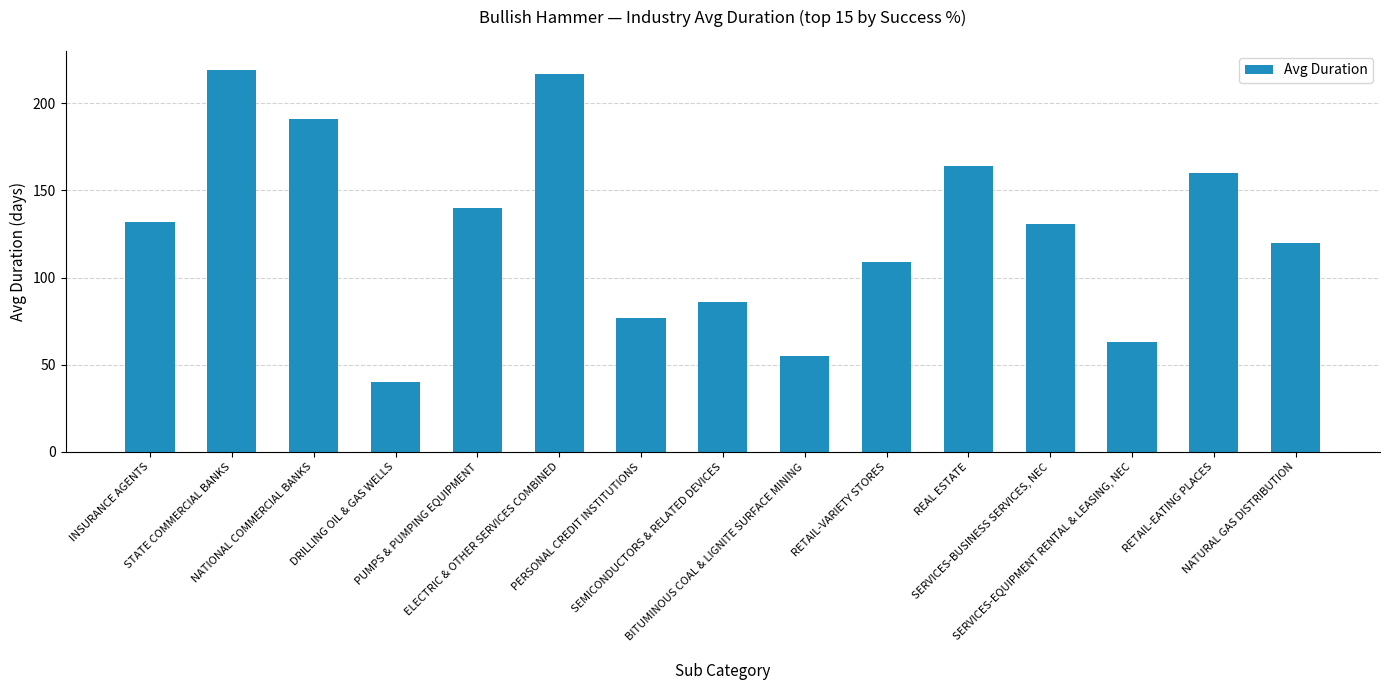

Rank the categories by value from lowest to highest.

DRILLING OIL & GAS WELLS, BITUMINOUS COAL & LIGNITE SURFACE MINING, SERVICES-EQUIPMENT RENTAL & LEASING, NEC, PERSONAL CREDIT INSTITUTIONS, SEMICONDUCTORS & RELATED DEVICES, RETAIL-VARIETY STORES, NATURAL GAS DISTRIBUTION, SERVICES-BUSINESS SERVICES, NEC, INSURANCE AGENTS, PUMPS & PUMPING EQUIPMENT, RETAIL-EATING PLACES, REAL ESTATE, NATIONAL COMMERCIAL BANKS, ELECTRIC & OTHER SERVICES COMBINED, STATE COMMERCIAL BANKS